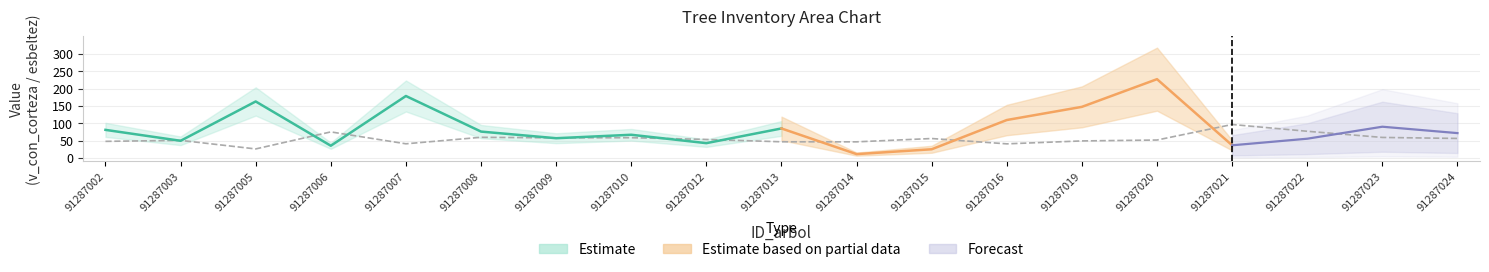

Between 91287020 and 91287005, which is larger?

91287020